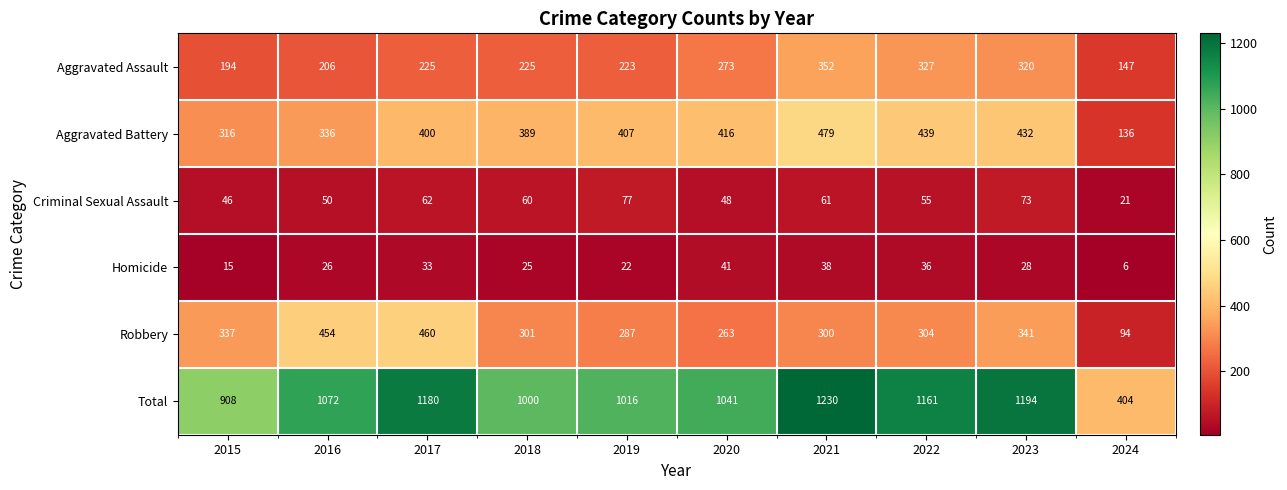

Where is Homicide nearest to the value 23?

2019